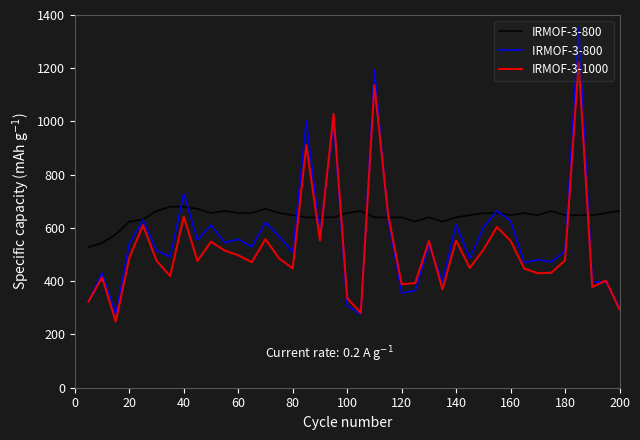

What is the minimum value shown in the chart?

248.5